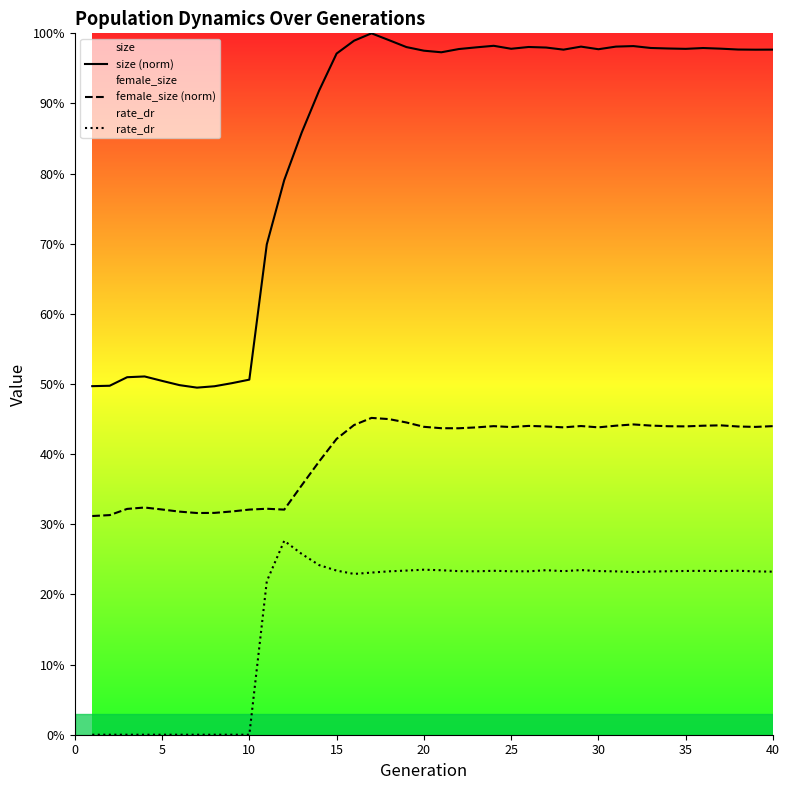

True or false: rate_dr and female_size (norm) intersect in this chart.

False